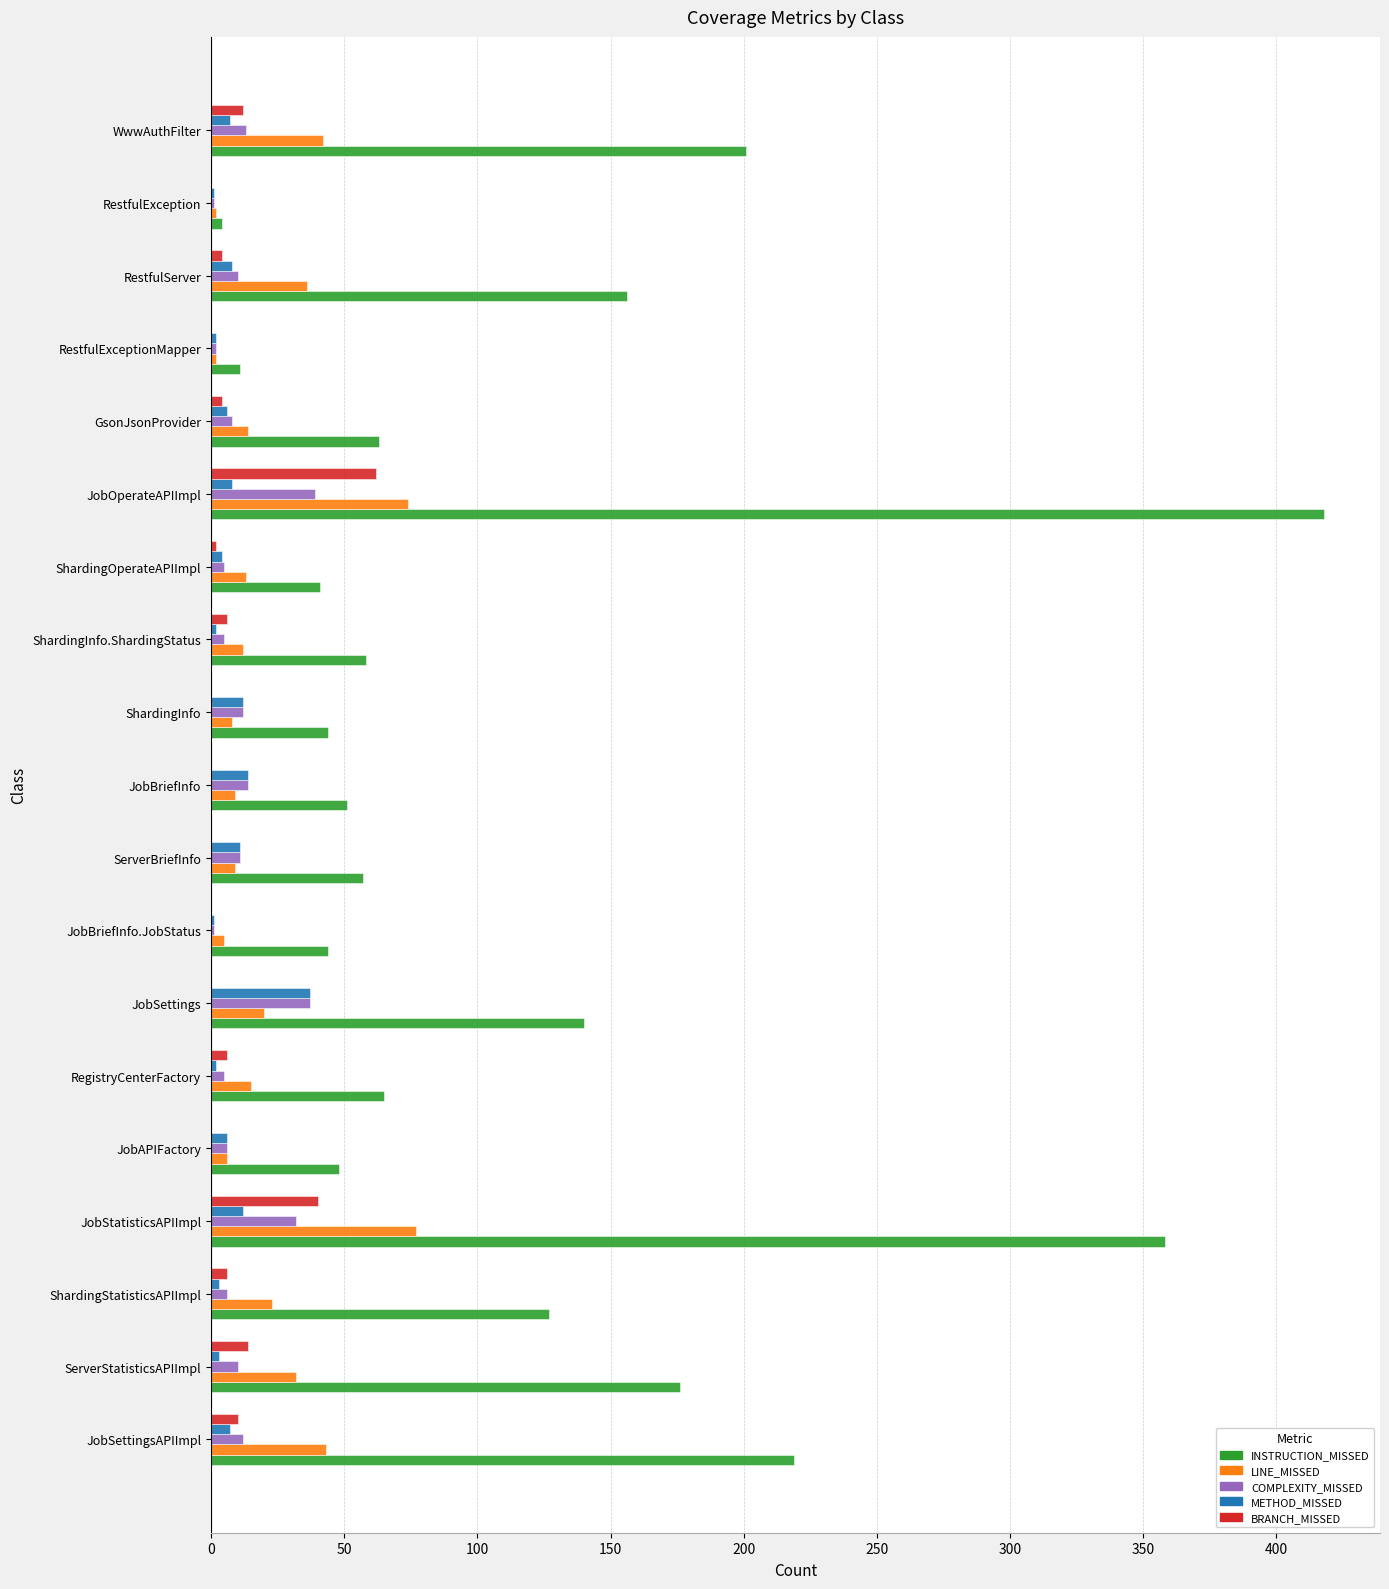

Is it true that COMPLEXITY_MISSED equals 14 at JobBriefInfo?

True